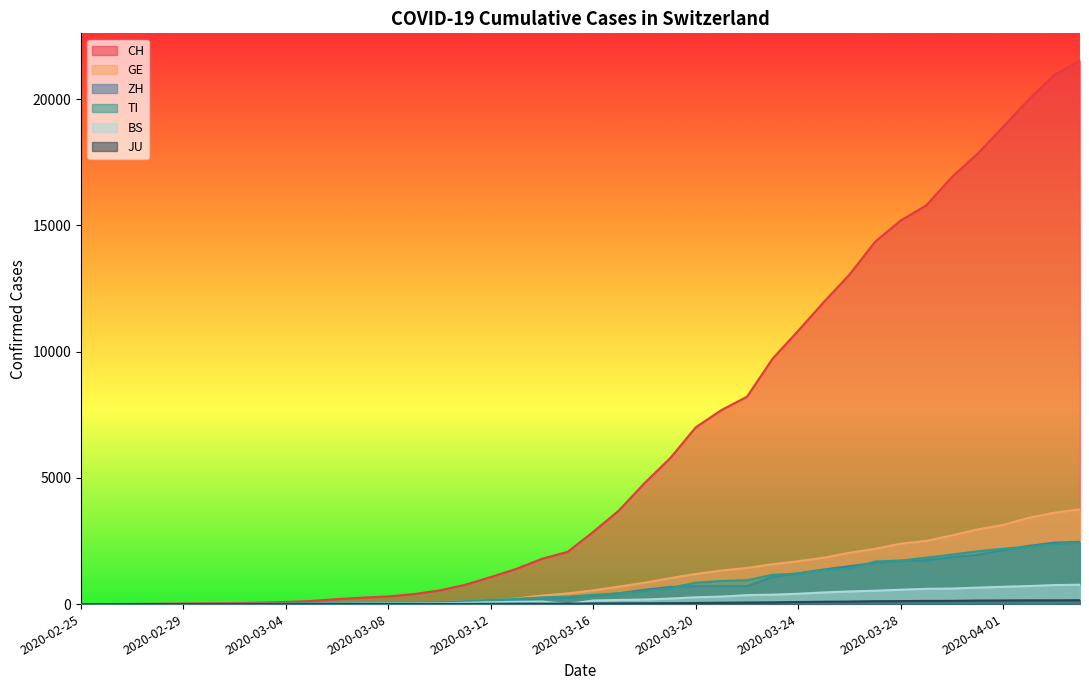

At how many categories does at least one series exceed 2331?

20